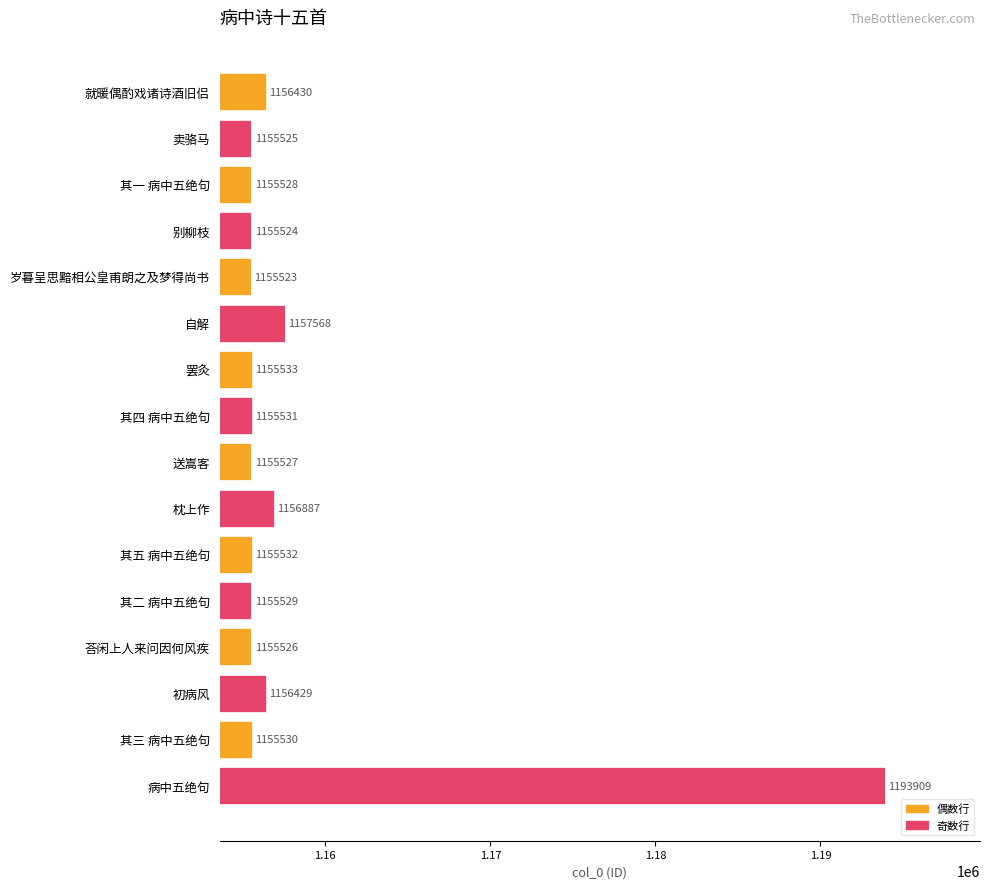

Between 其四 病中五绝句 and 别柳枝, which is larger?

其四 病中五绝句